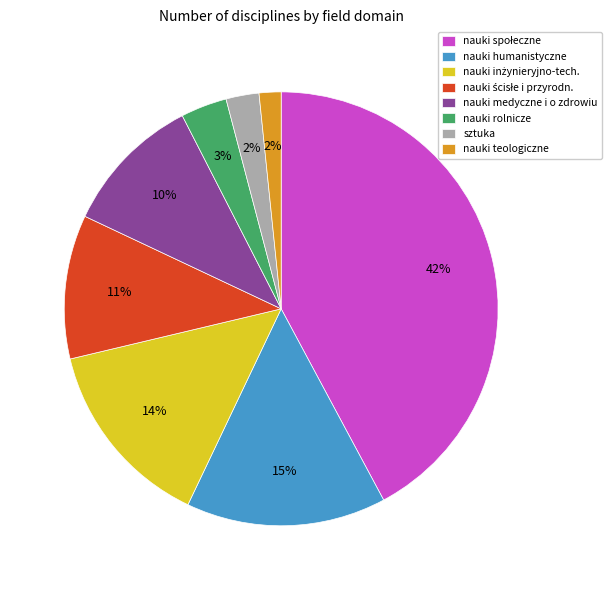

Between sztuka and nauki rolnicze, which is larger?

nauki rolnicze